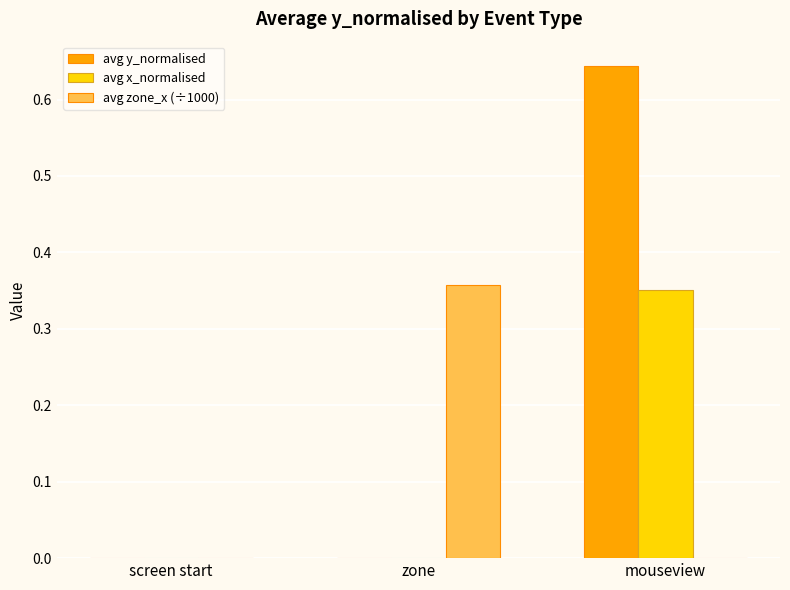

Are the bars horizontal?

No